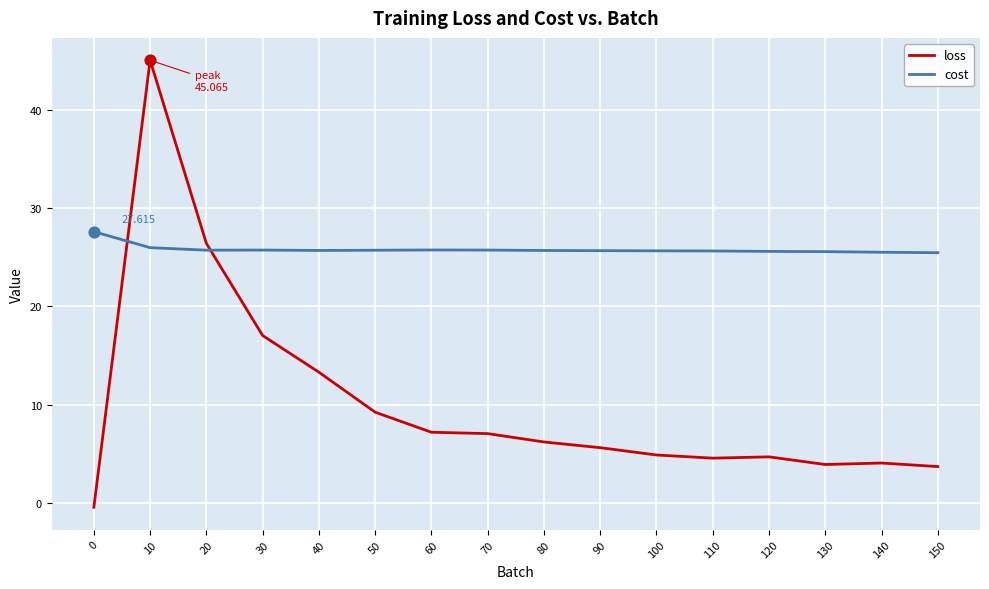

What are all the series names shown in the legend?

loss, cost